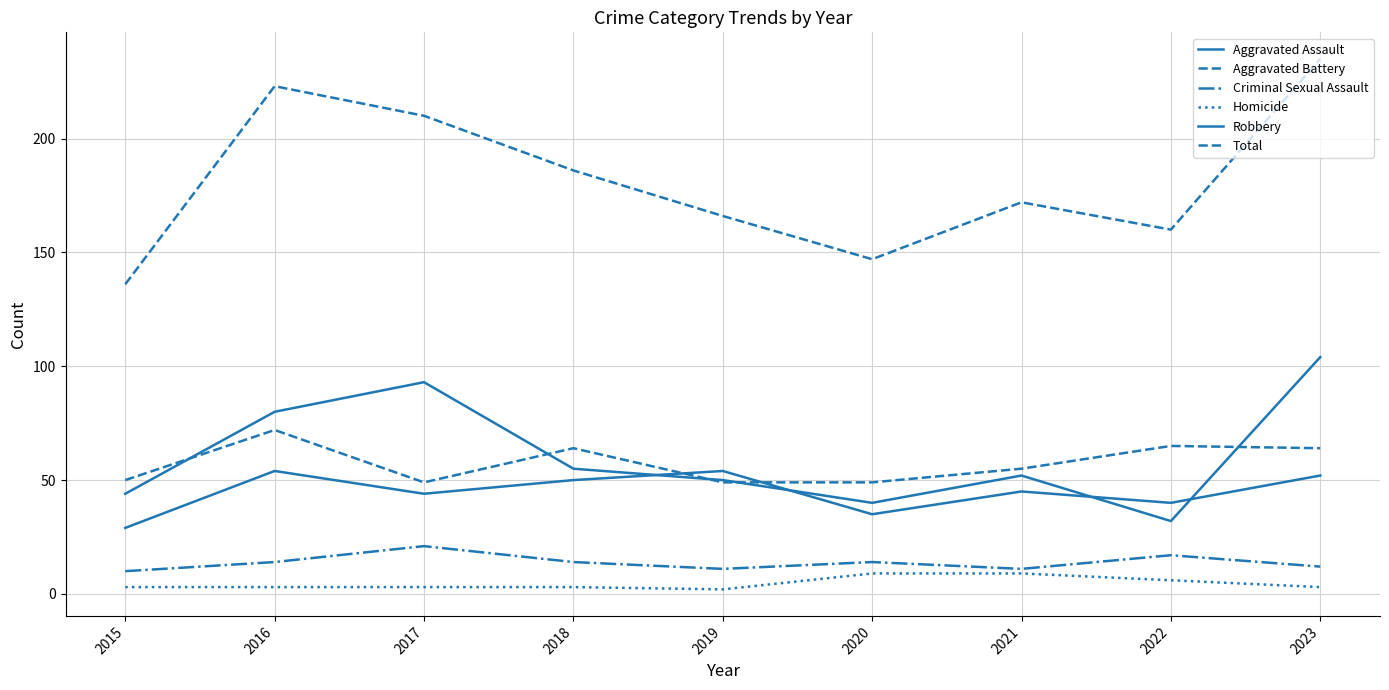

Does the chart have visible grid lines?

Yes